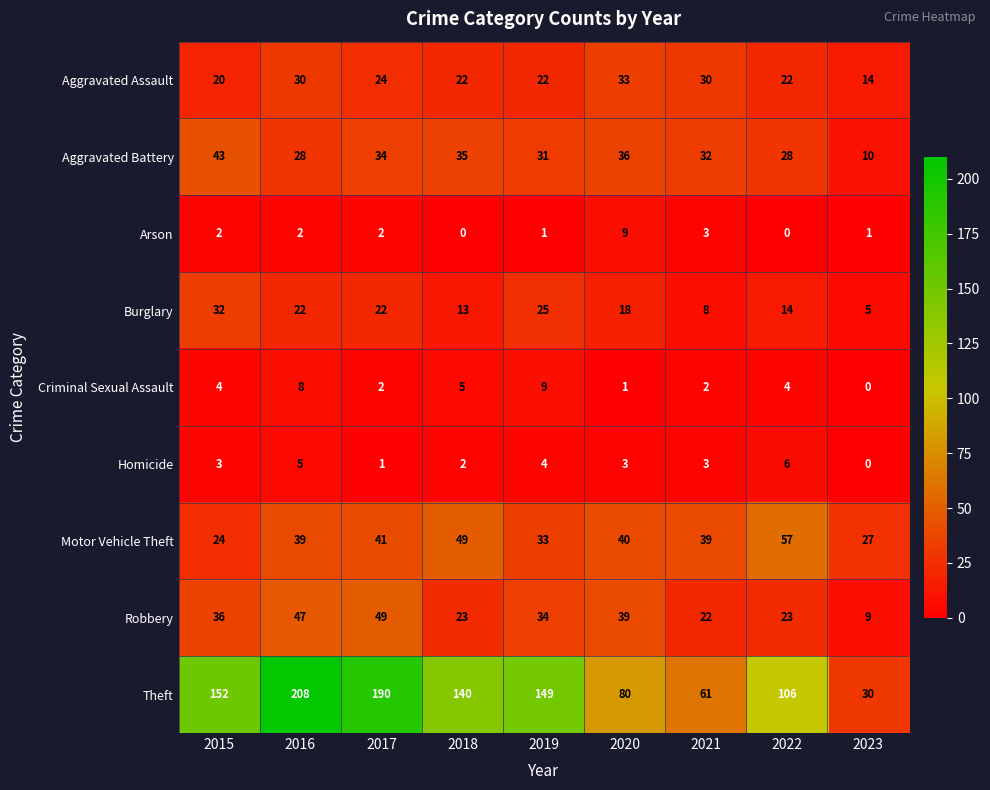

What is the spread (max minus min) of values at 2022?

106